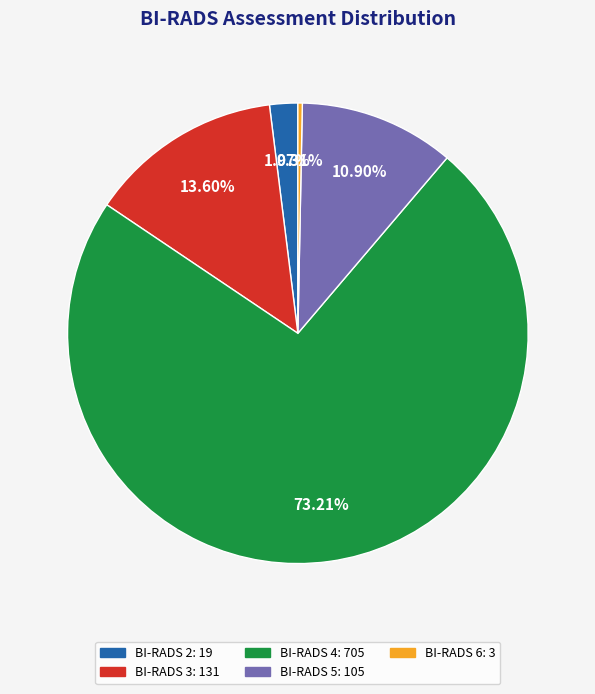

True or false: BI-RADS 5 accounts for 23% of the total.

False